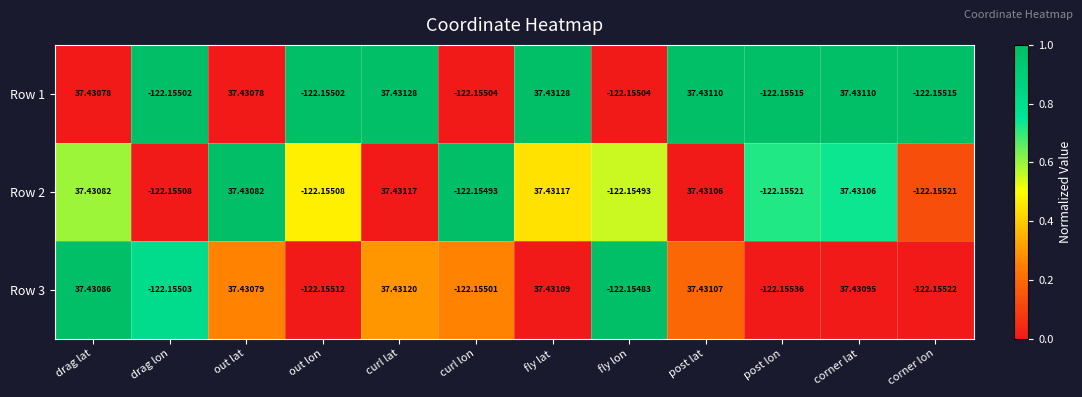

At which label does Row 2 first exceed 37?

drag lat